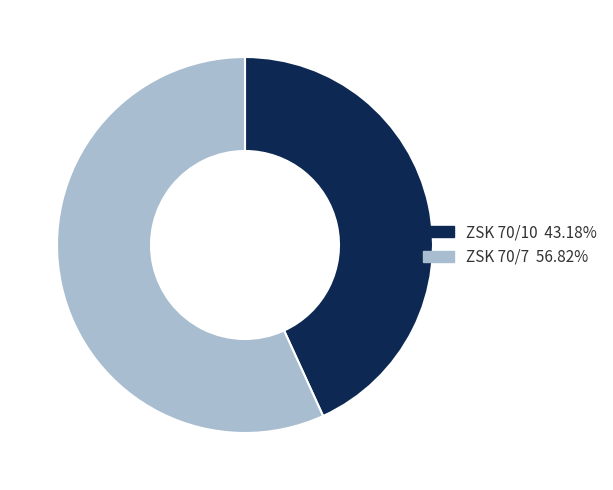

Rank the categories by value from lowest to highest.

ZSK 70/10, ZSK 70/7